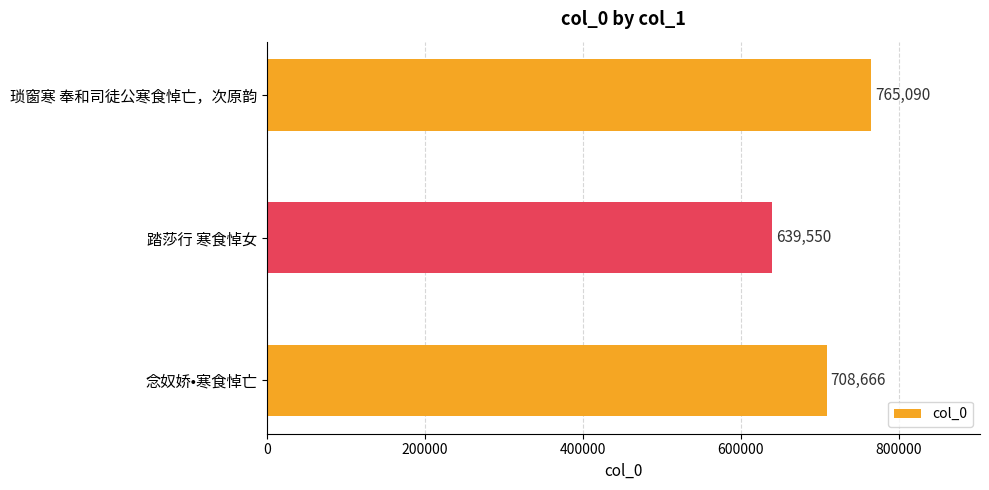

Count the values in the range 639550 to 765090.

3